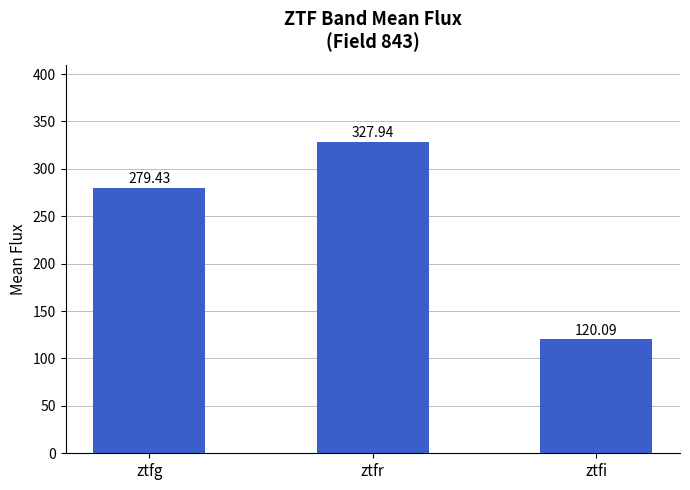

The value at ztfr is 523.5. True or false?

False